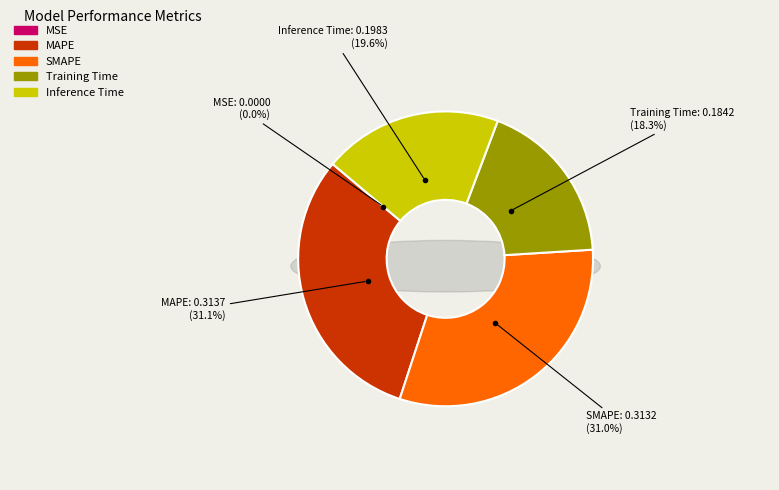

Is it true that Training Time is 30% of the pie?

False